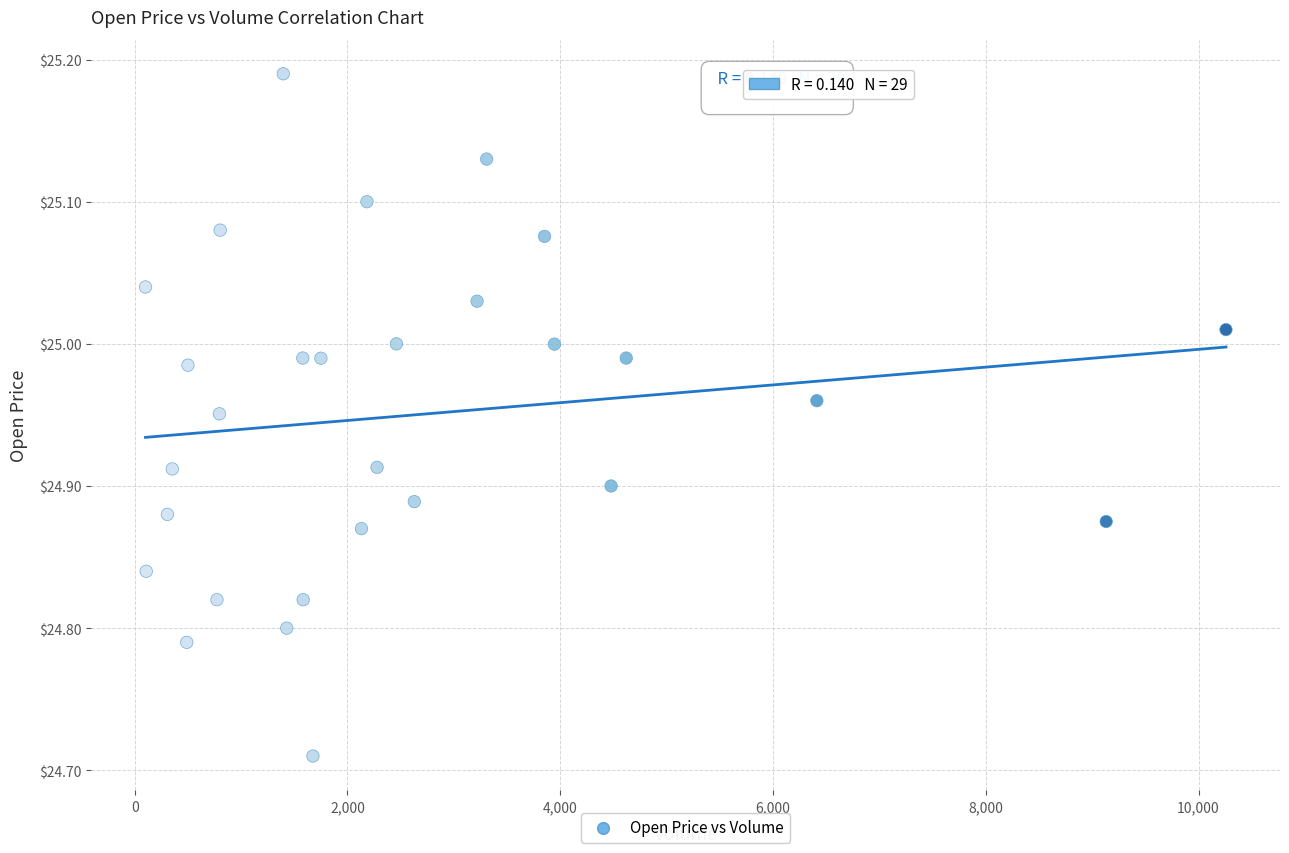

What is the range of Y values (max minus min)?

0.5